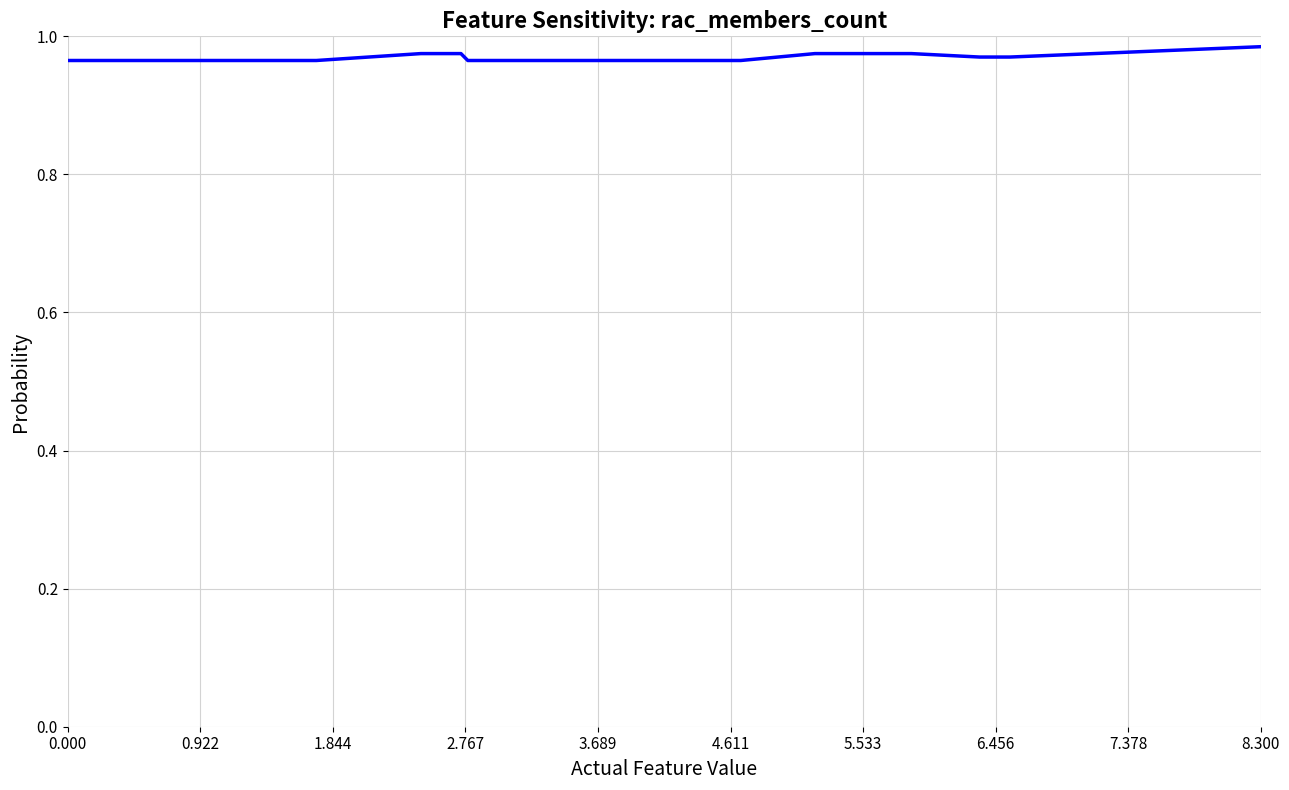

Is it true that the value at 0.000 is 1.5?

False